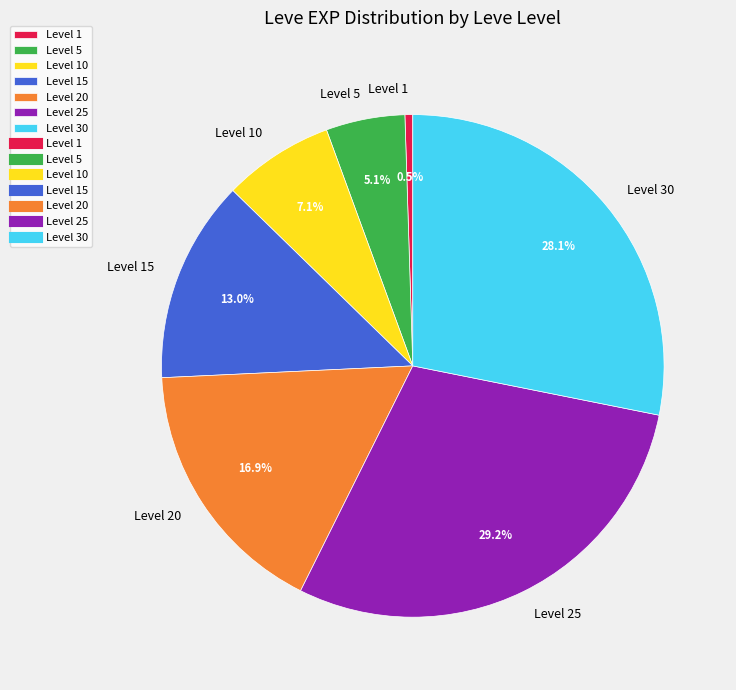

Is there any slice that represents more than half of the pie?

No